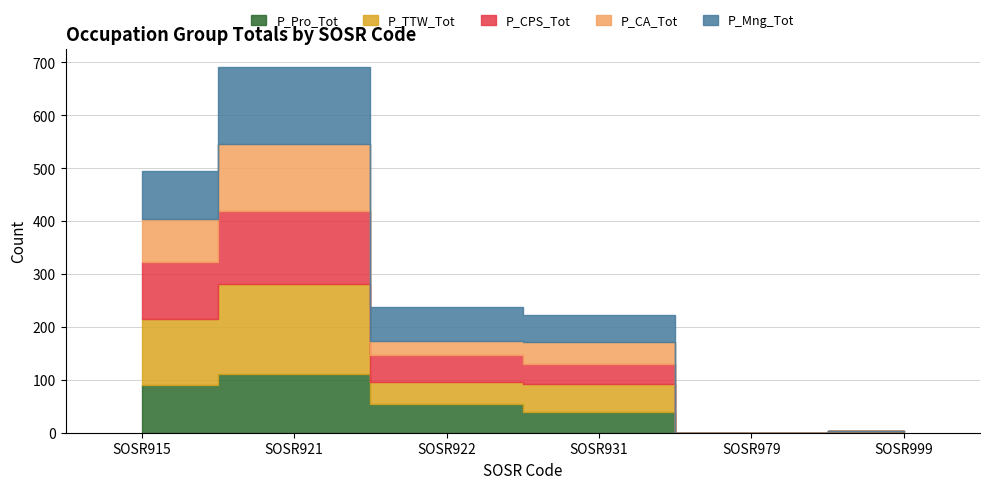

What is the difference between the P_CPS_Tot values at SOSR999 and SOSR922?

50